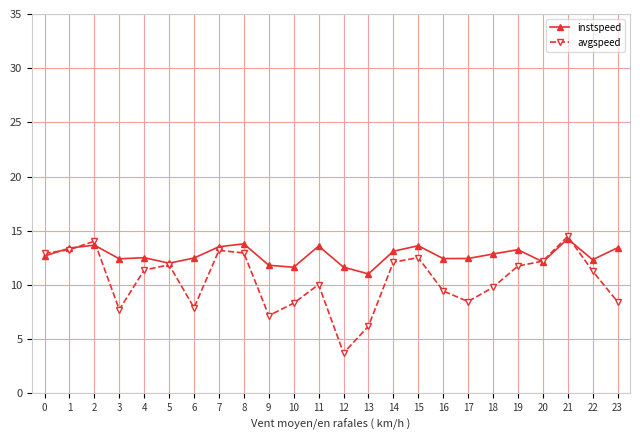

What is the minimum value shown in the chart?

3.7